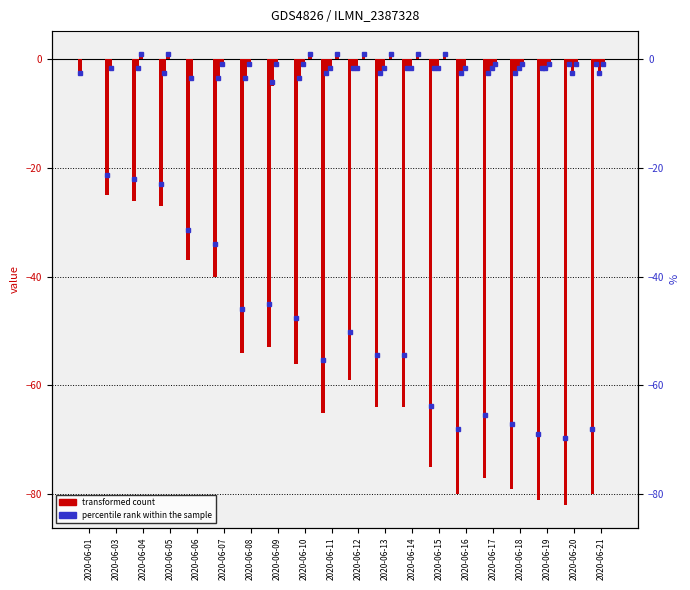

Where is ZH nearest to the value -2?

2020-06-03